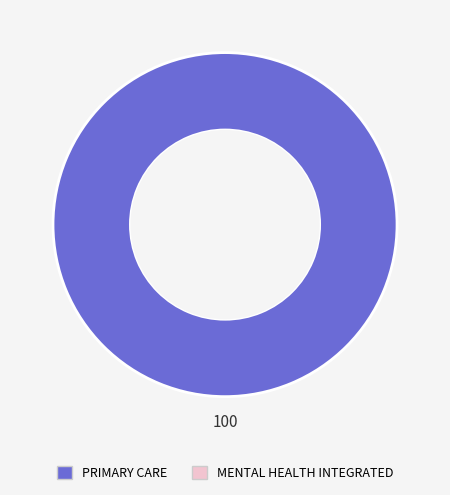

Does any single category account for the majority?

Yes